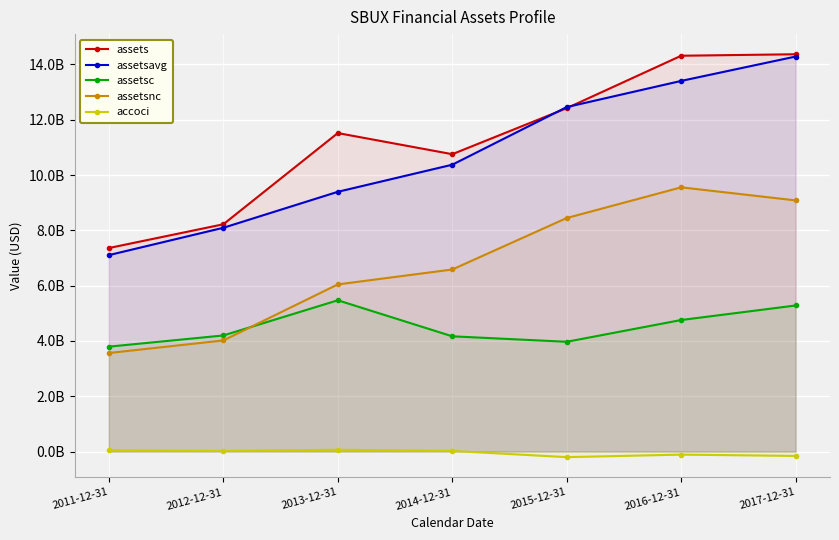

Between 2014-12-31 and 2015-12-31, which series saw the biggest shift?

assetsavg